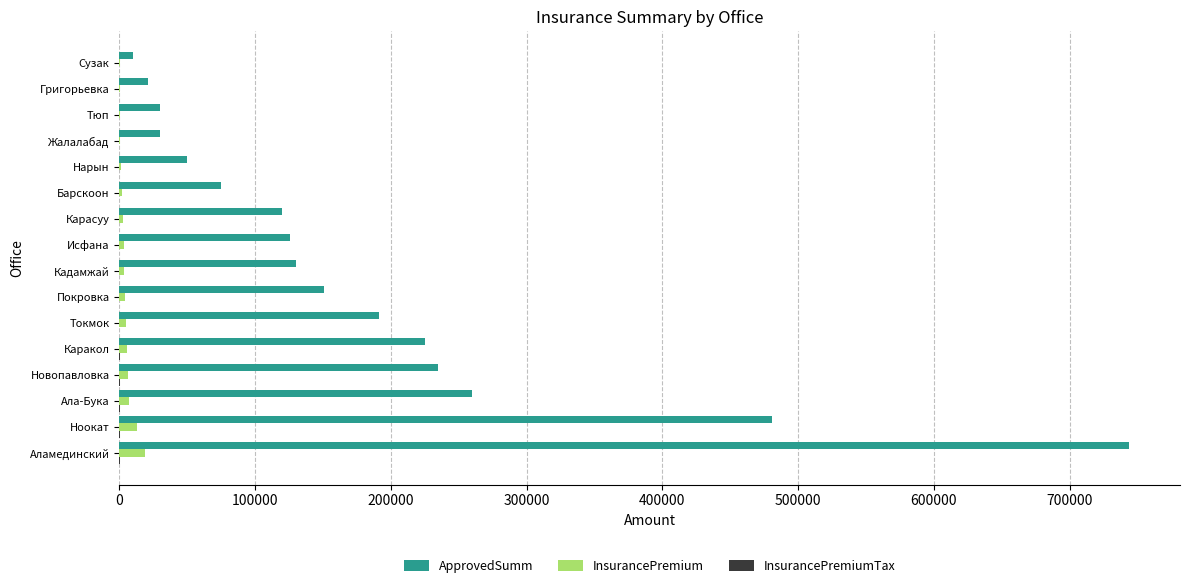

What is the sum of all ApprovedSumm values?

2879000.0